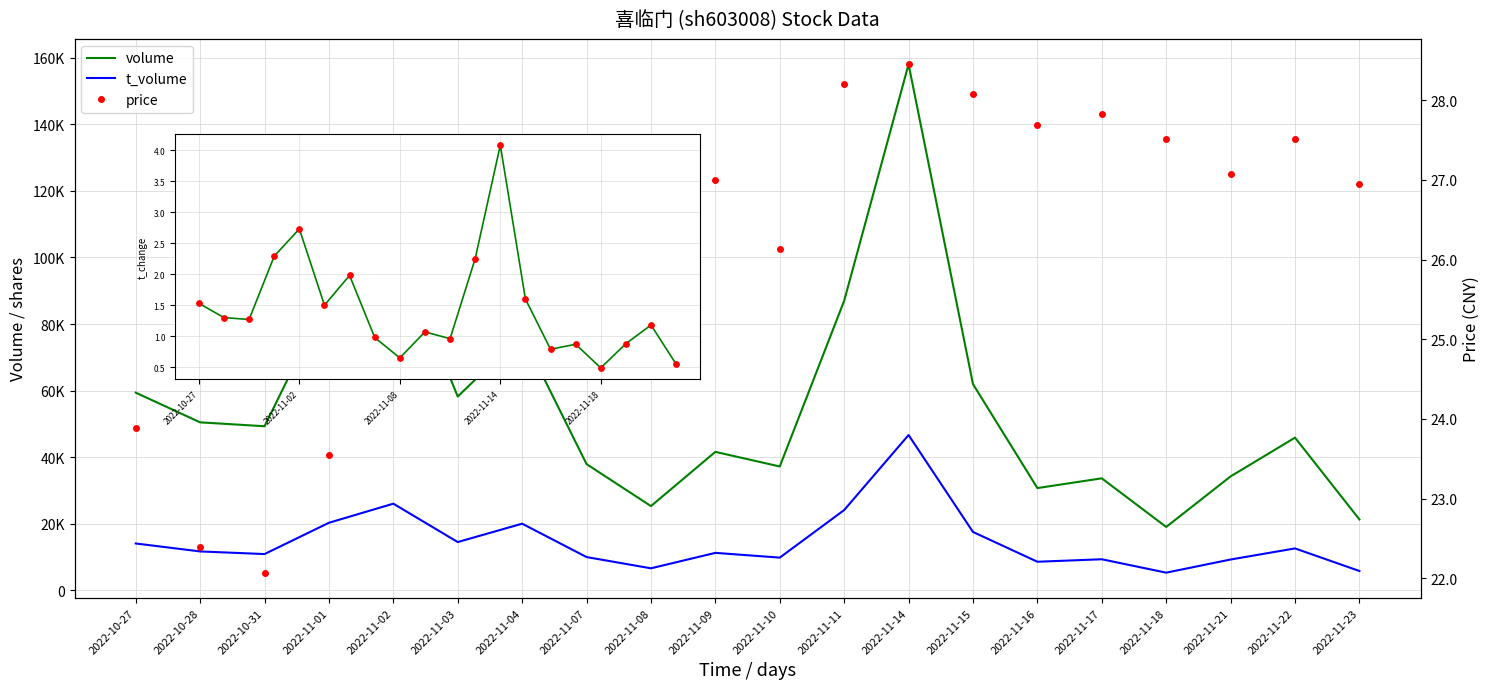

At which category is the sum across all series the highest?

2022-11-14